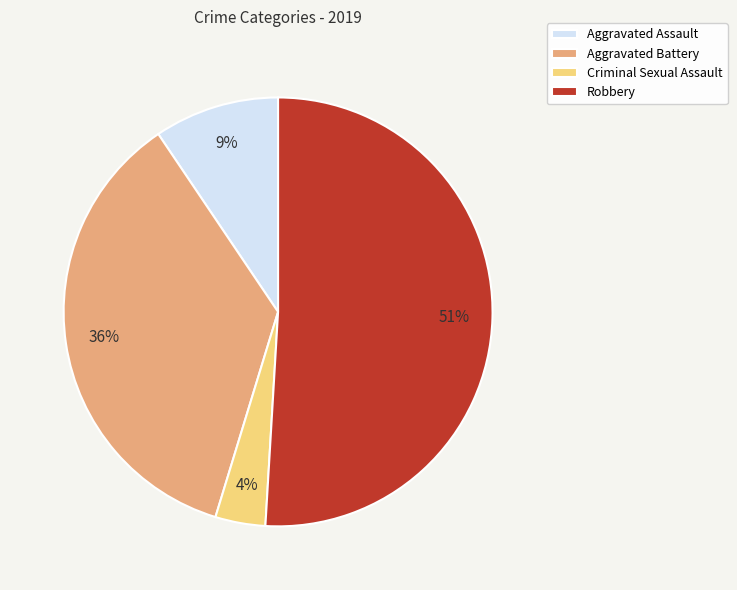

Which category has the smallest portion of the pie?

Criminal Sexual Assault